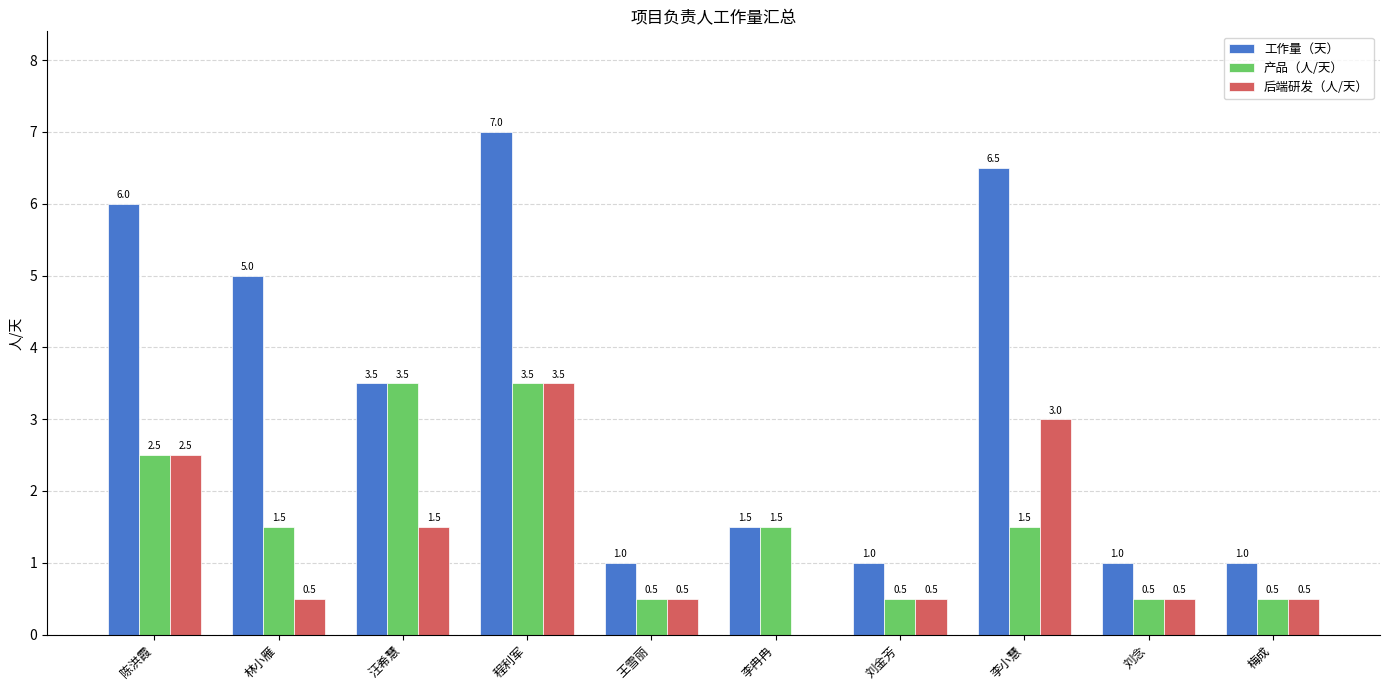

Reading right to left, list all the values displayed in this chart.

工作量（天）: 1.0	1.0	6.5	1.0	1.5	1.0	7.0	3.5	5.0	6.0
产品（人/天）: 0.5	0.5	1.5	0.5	1.5	0.5	3.5	3.5	1.5	2.5
后端研发（人/天）: 0.5	0.5	3.0	0.5	0.0	0.5	3.5	1.5	0.5	2.5